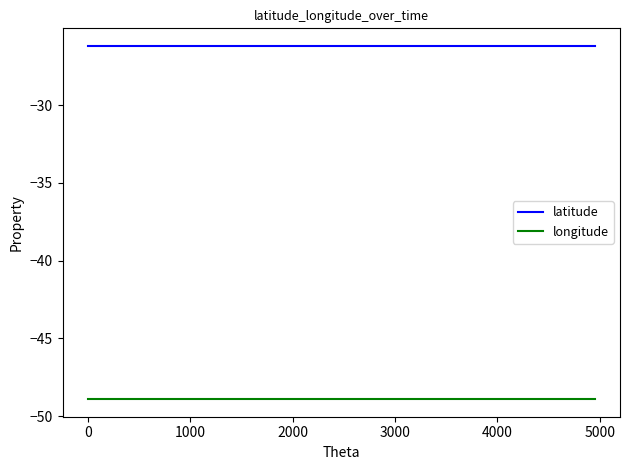

What is the maximum value for latitude?

-26.2